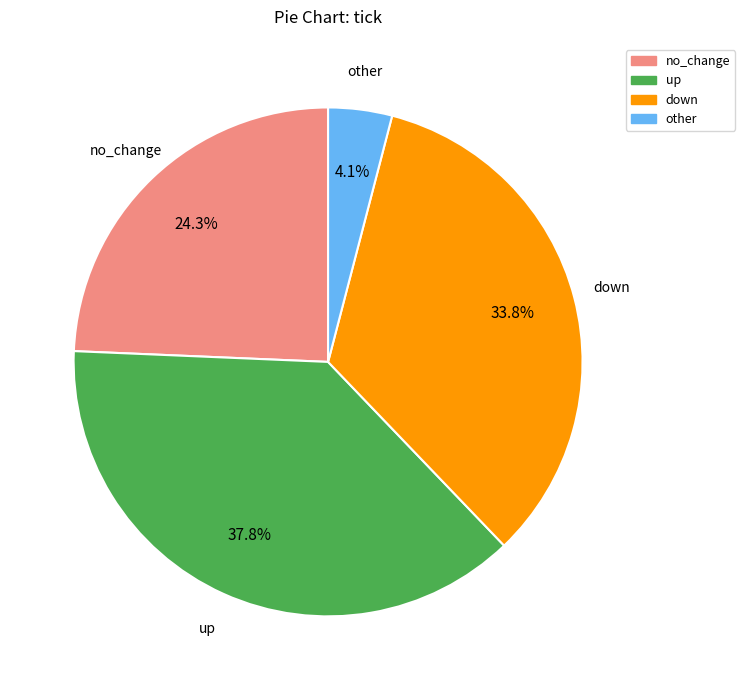

Is there any slice that represents more than half of the pie?

No